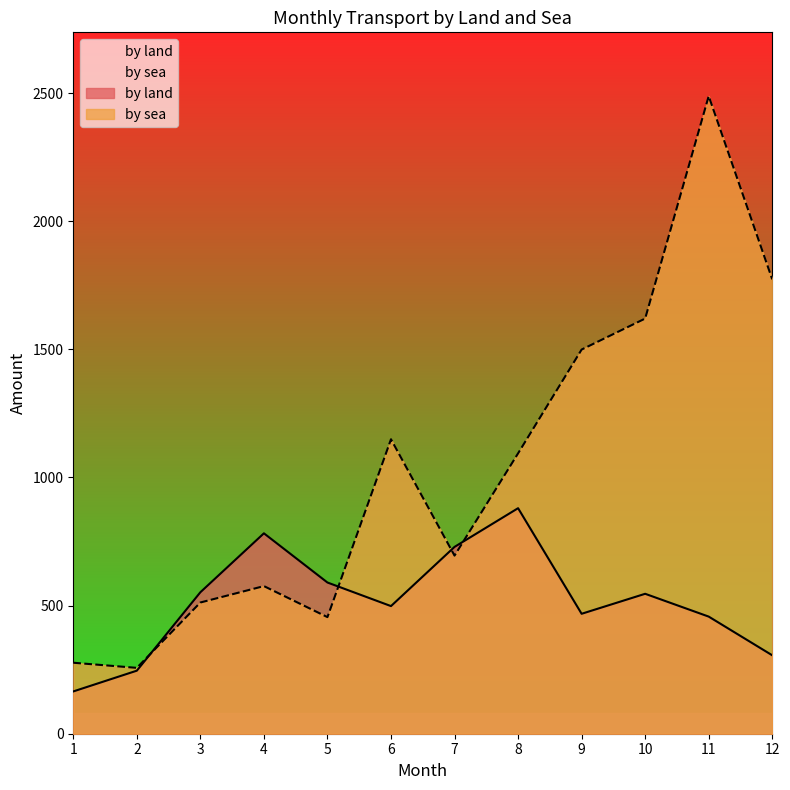

Reading left to right, list all the values displayed in this chart.

by land: 165	246	552	782	590	498	729	880	468	546	457	306
by sea: 277	257	512	576	455	1149	695	1094	1499	1620	2488	1773